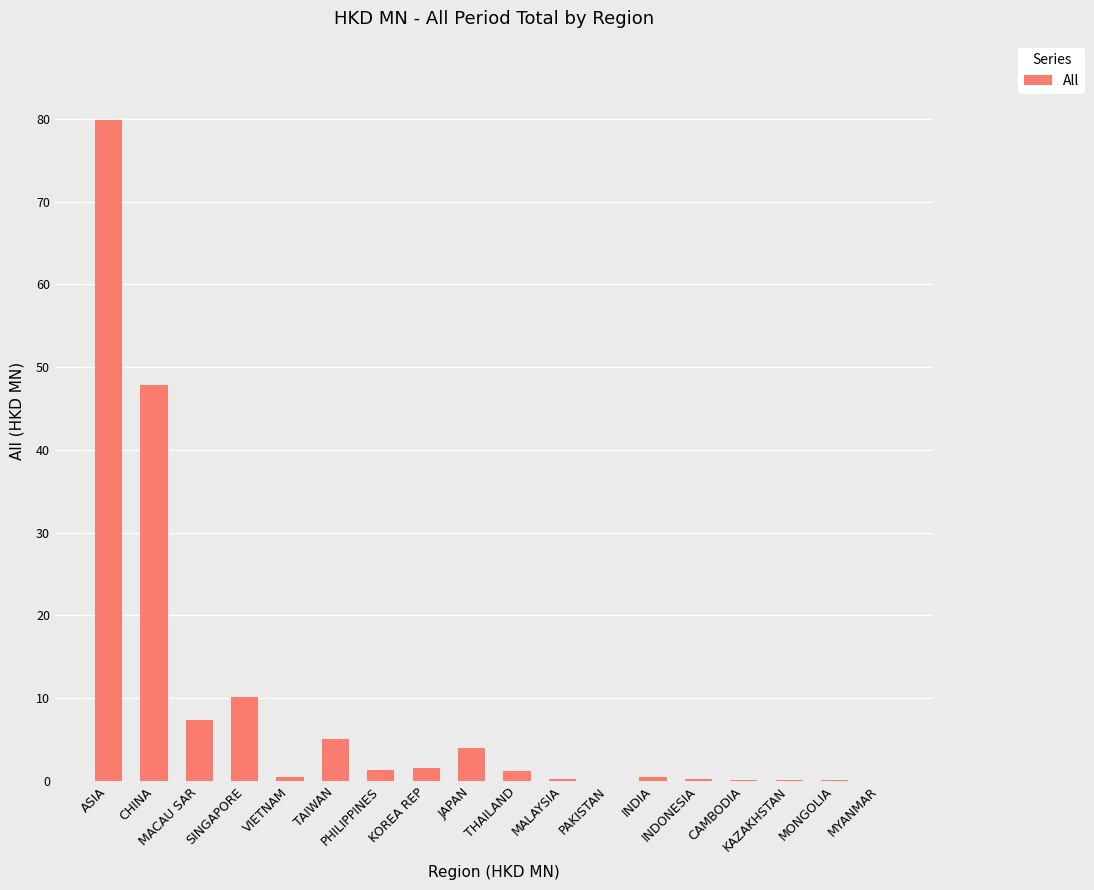

What is the maximum value shown in the chart?

79.9